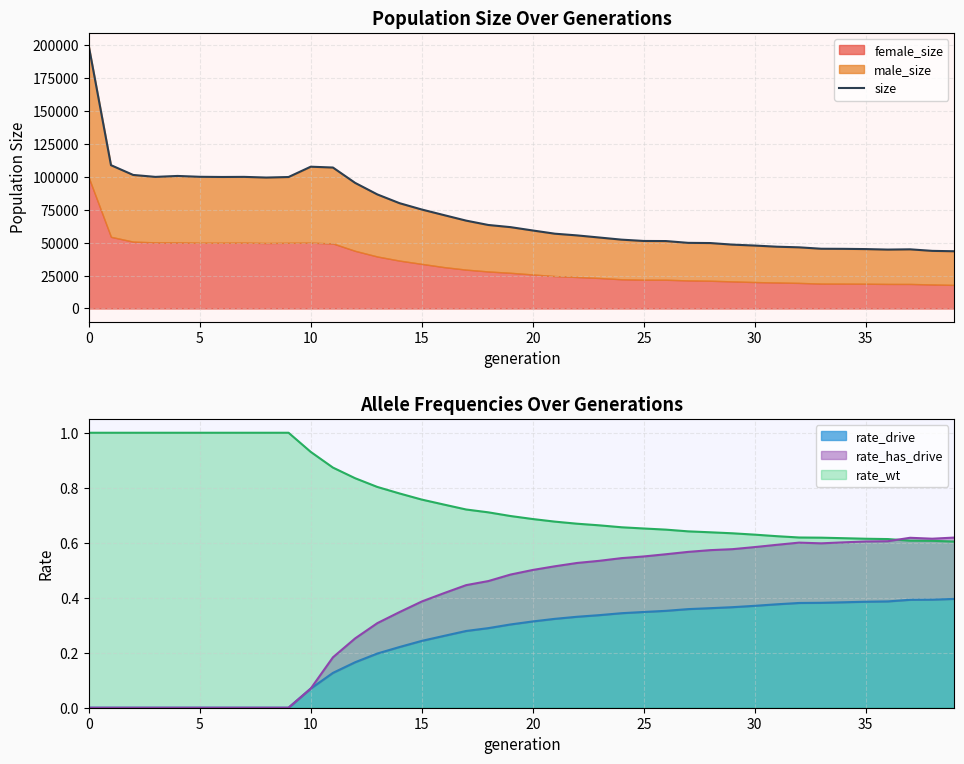

What is the sum of the values at 37 and 39?

88389